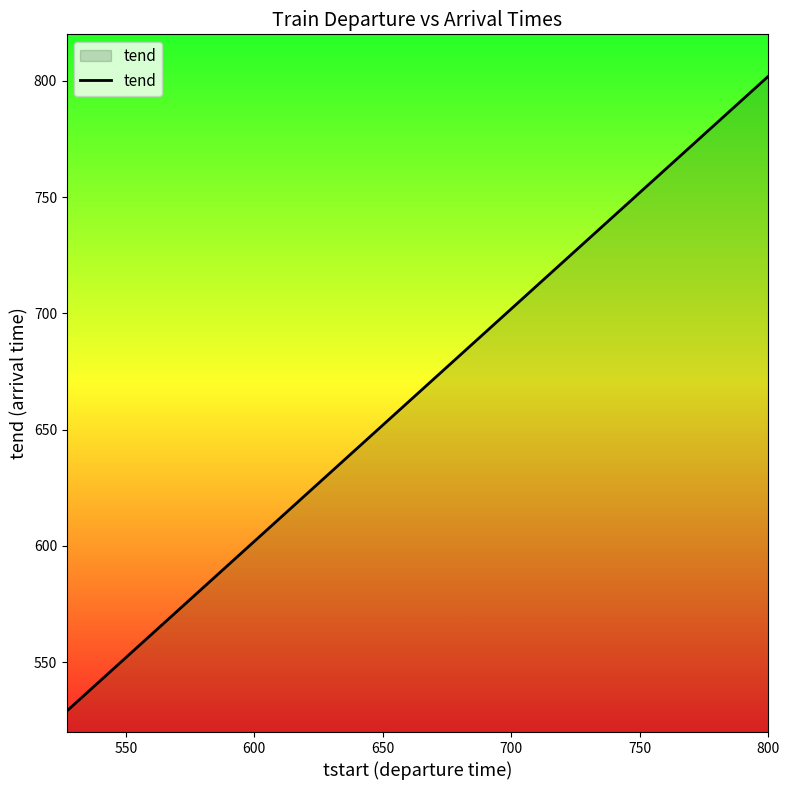

What is the maximum value shown in the chart?

802